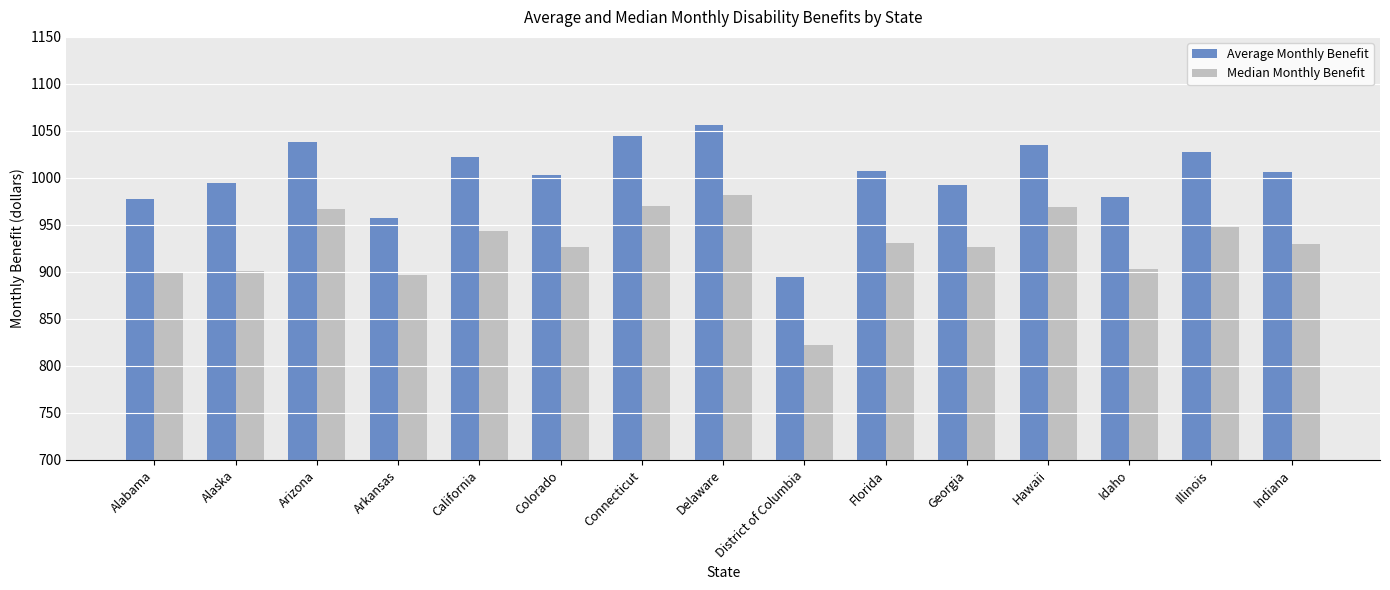

True or false: Average Monthly Benefit has a value of 186.0 at District of Columbia.

False